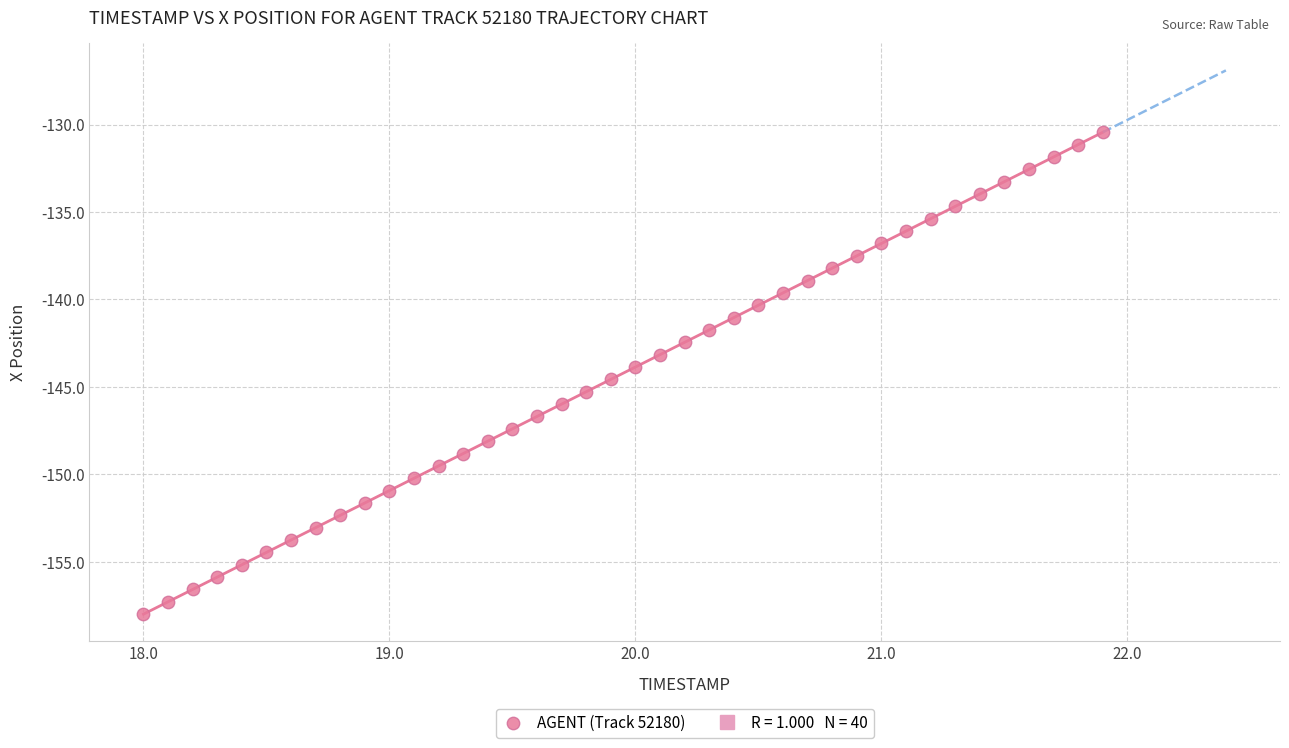

What is the range of Y values (max minus min)?

27.5